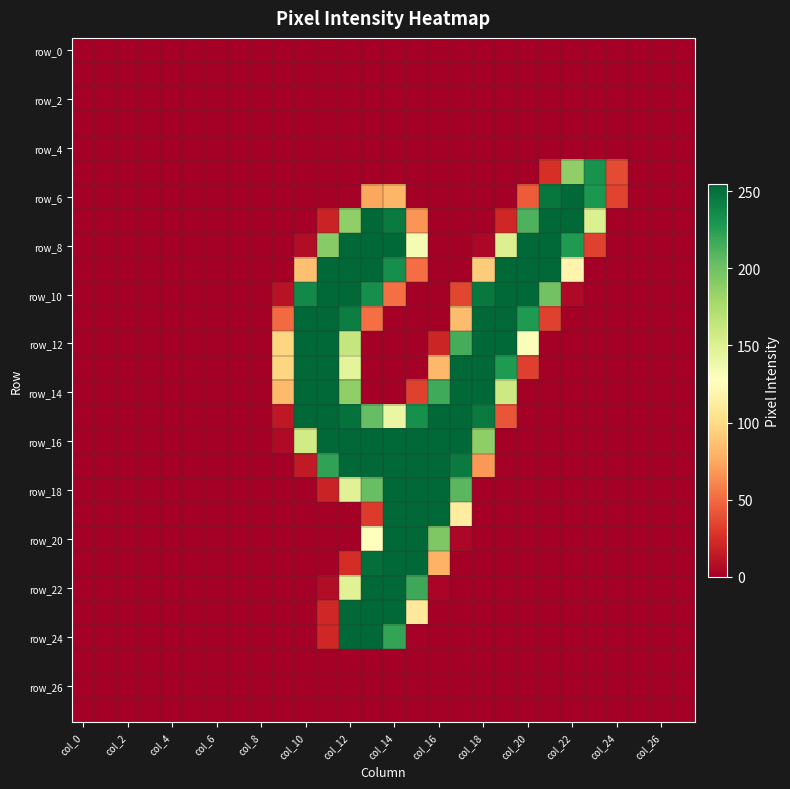

How many series are shown in this chart?

28